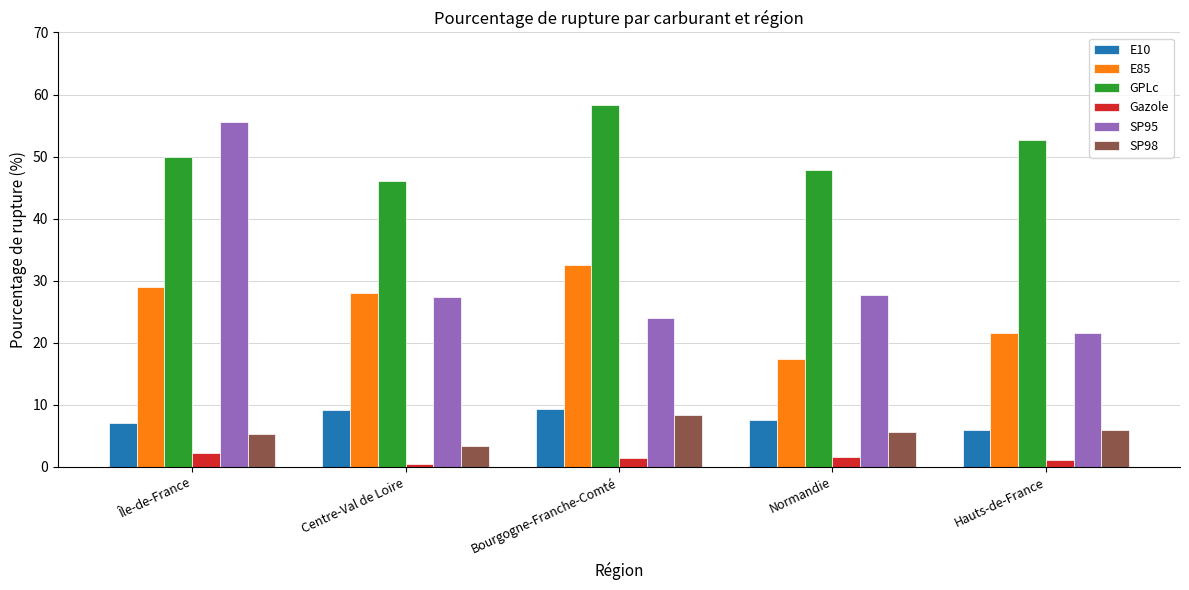

What position from the left is Normandie?

4